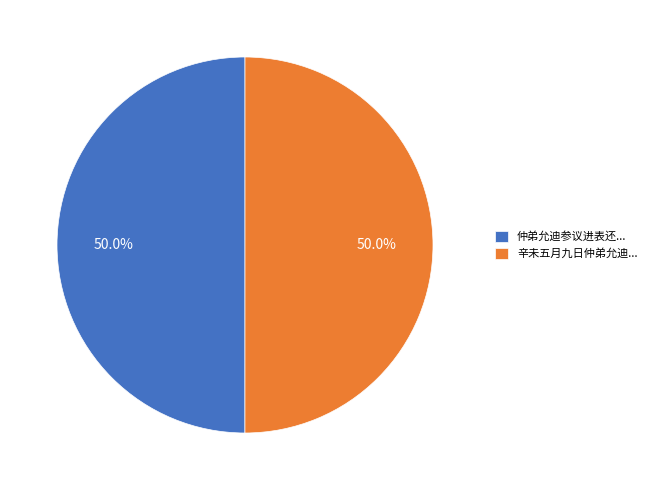

Combined, what portion of the pie is 辛未五月九日仲弟允迪... and 仲弟允迪参议进表还...?

100.0%